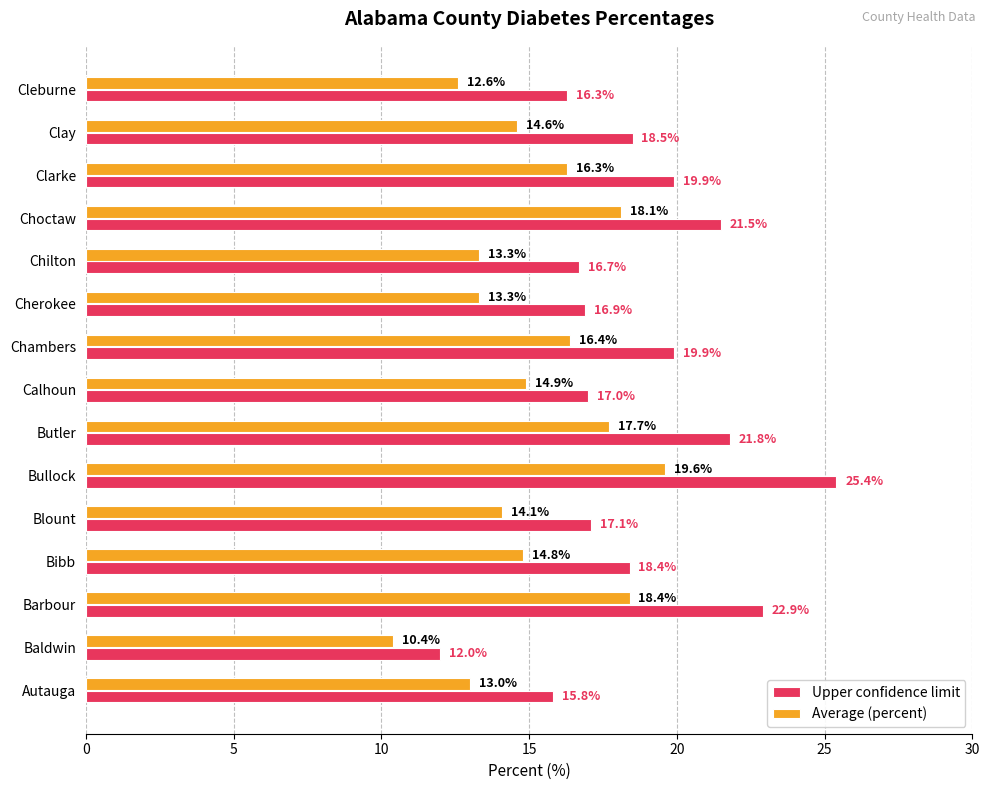

True or false: Average (percent) has a value of 16.3 at Clarke.

True